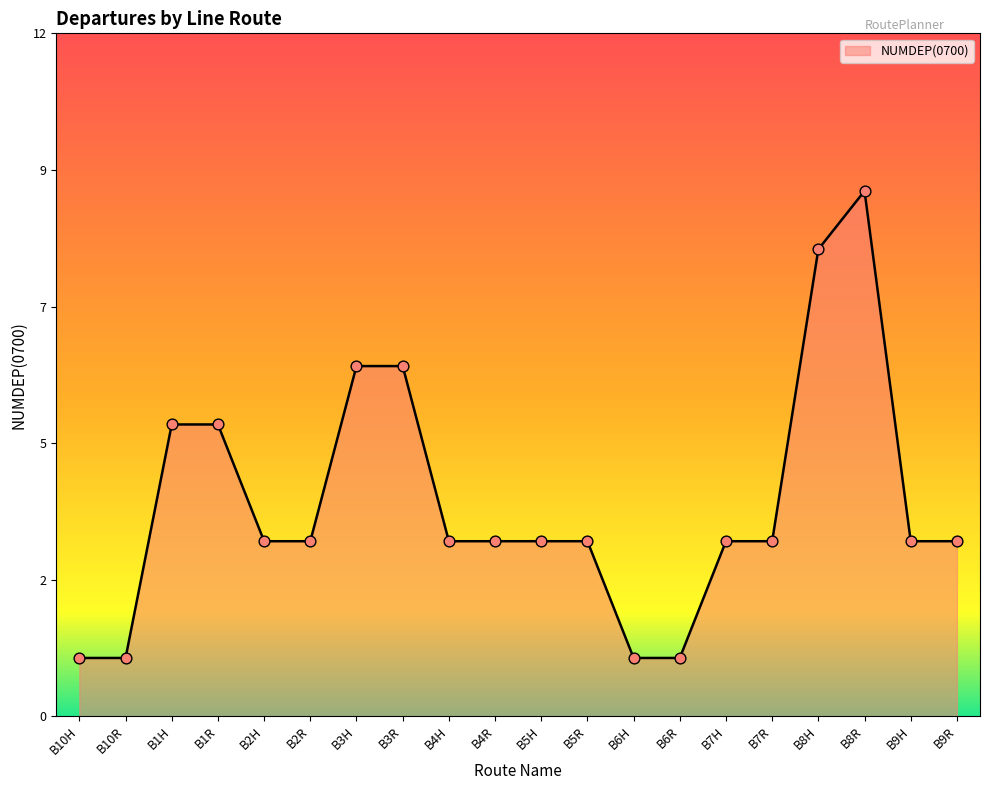

Is this an area chart (filled region under the line)?

Yes